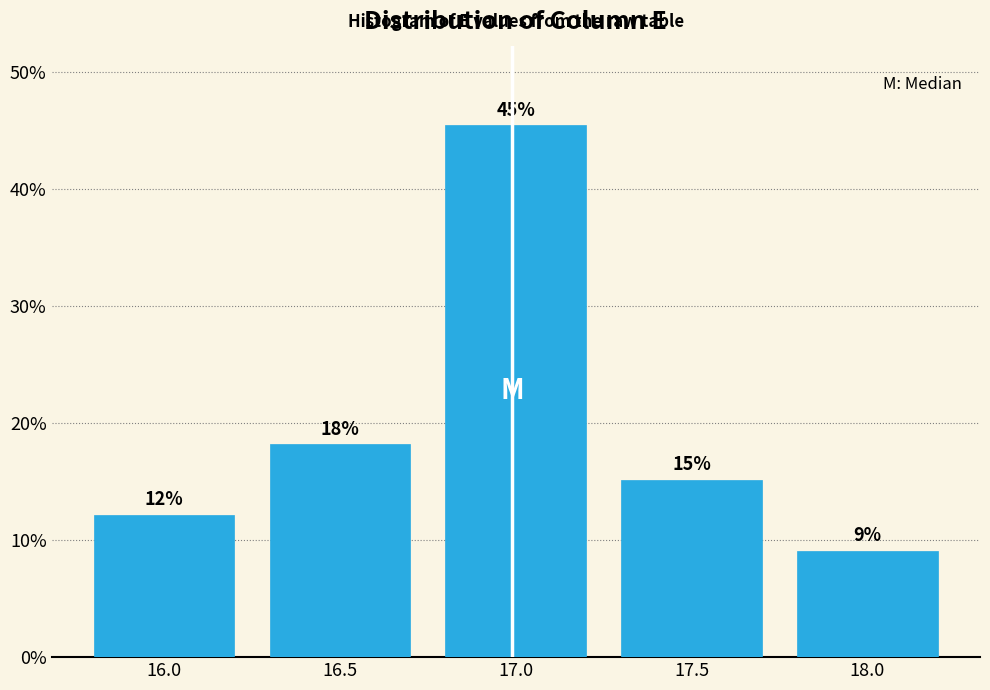

Does the chart contain any negative values?

No